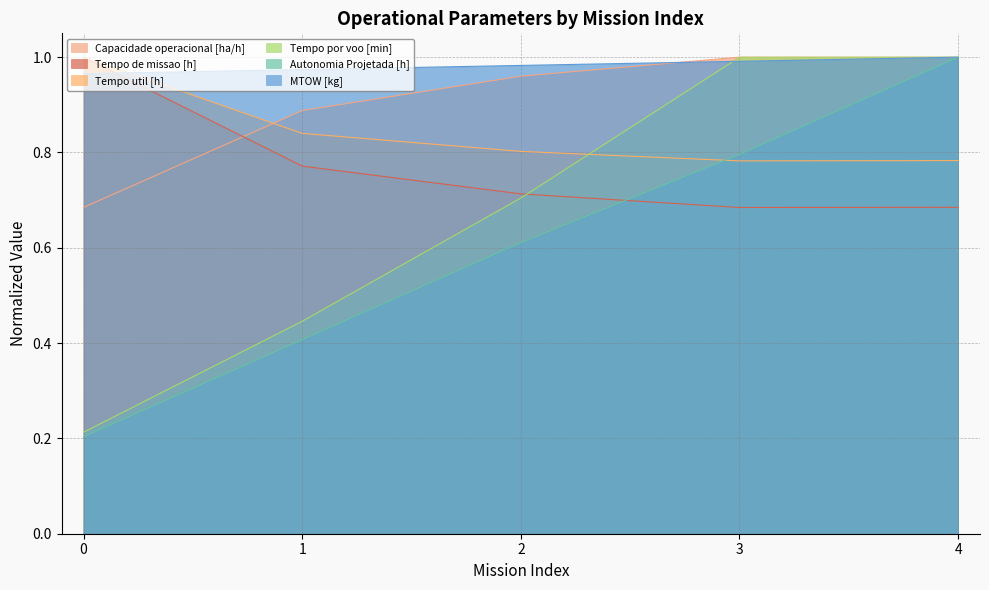

The Capacidade operacional [ha/h] series shows 0.7 at 0. True or false?

True